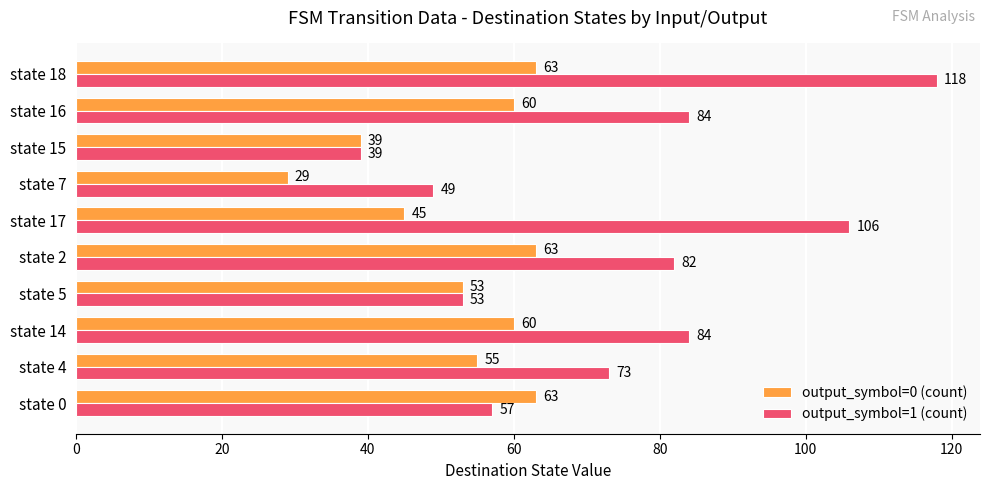

What are all the series names shown in the legend?

output_symbol=0 (count), output_symbol=1 (count)